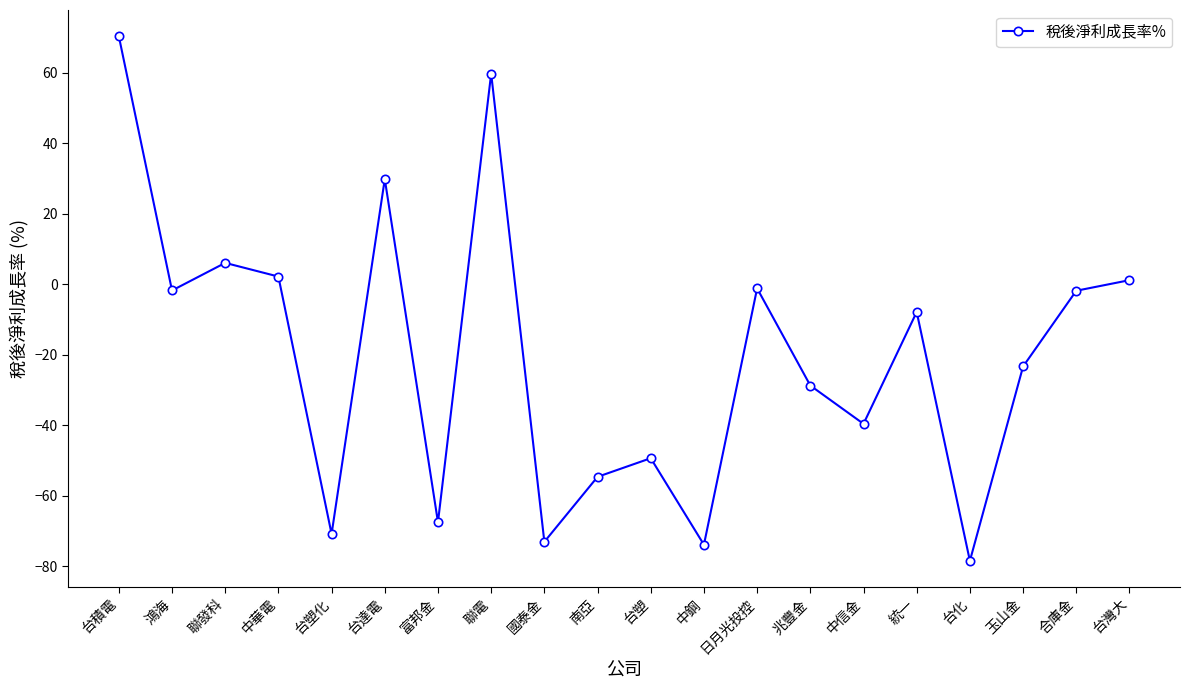

At which category does the data reach its first local valley?

鴻海